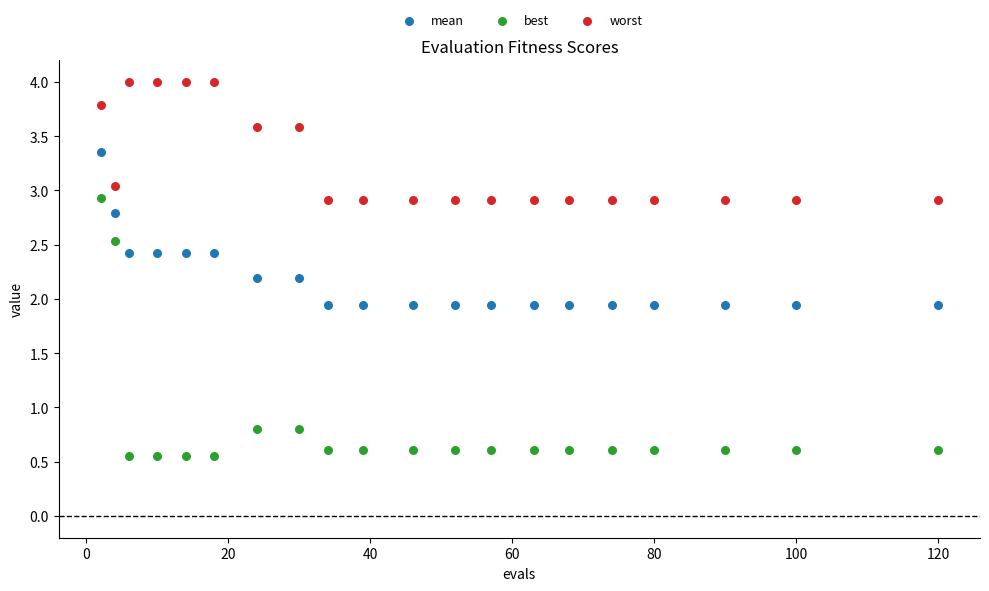

Across all data points, what is the range of X values (max minus min)?

118.0